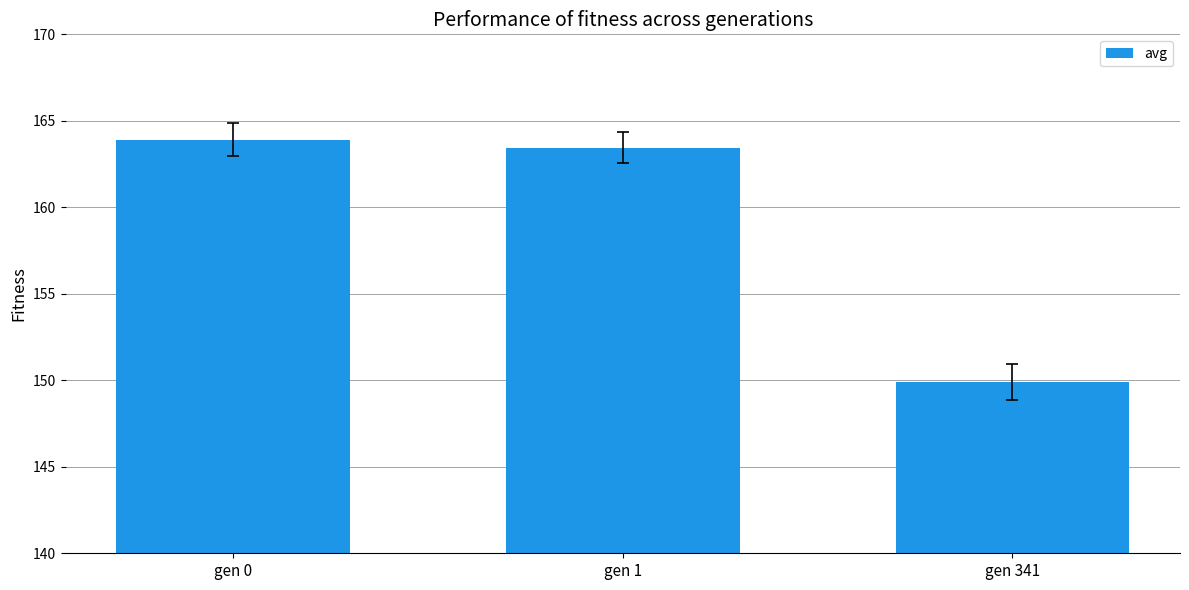

Where is the data nearest to the value 156?

gen 341